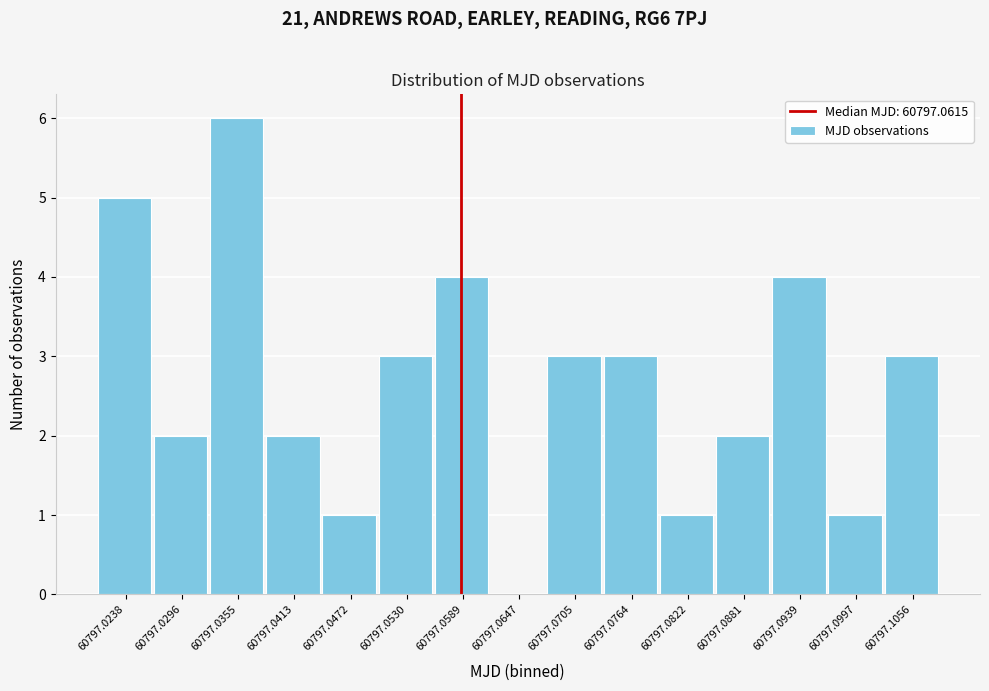

Reading right to left, list all the values displayed in this chart.

60797.1056=3	60797.0997=1	60797.0939=4	60797.0881=2	60797.0822=1	60797.0764=3	60797.0705=3	60797.0647=0	60797.0589=4	60797.0530=3	60797.0472=1	60797.0413=2	60797.0355=6	60797.0296=2	60797.0238=5